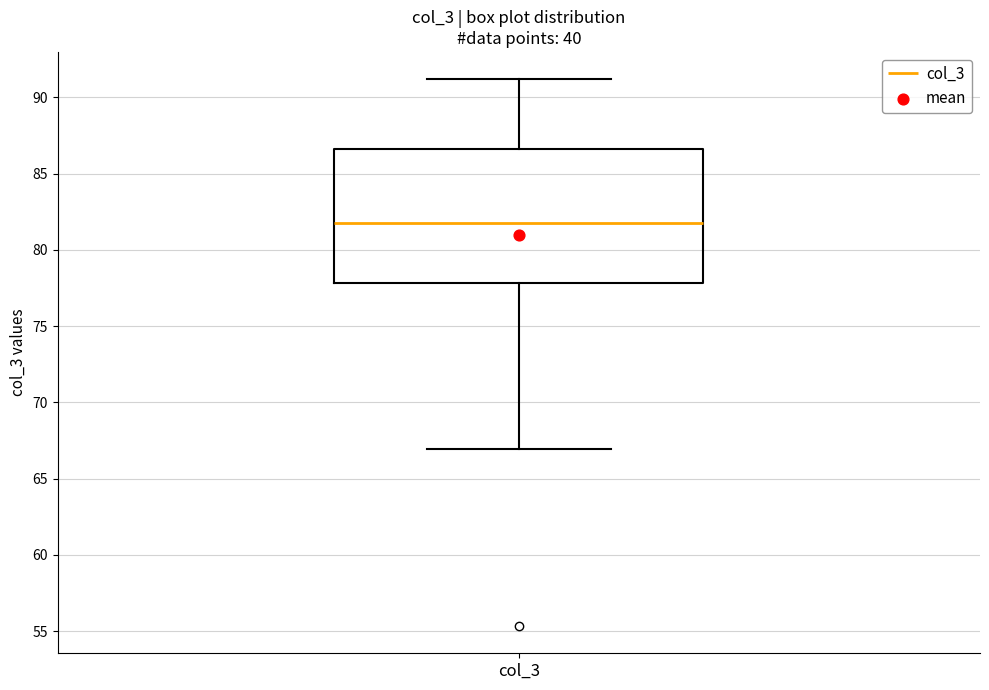

Read this box plot against the y-axis: the position of the median line, the range covered by the box, and the ends of both whiskers. The values are not printed on the chart, so give them approximately, as read against the axis.

median 82.0, box 78.0 to 86.5, whiskers 67.0 to 91.0